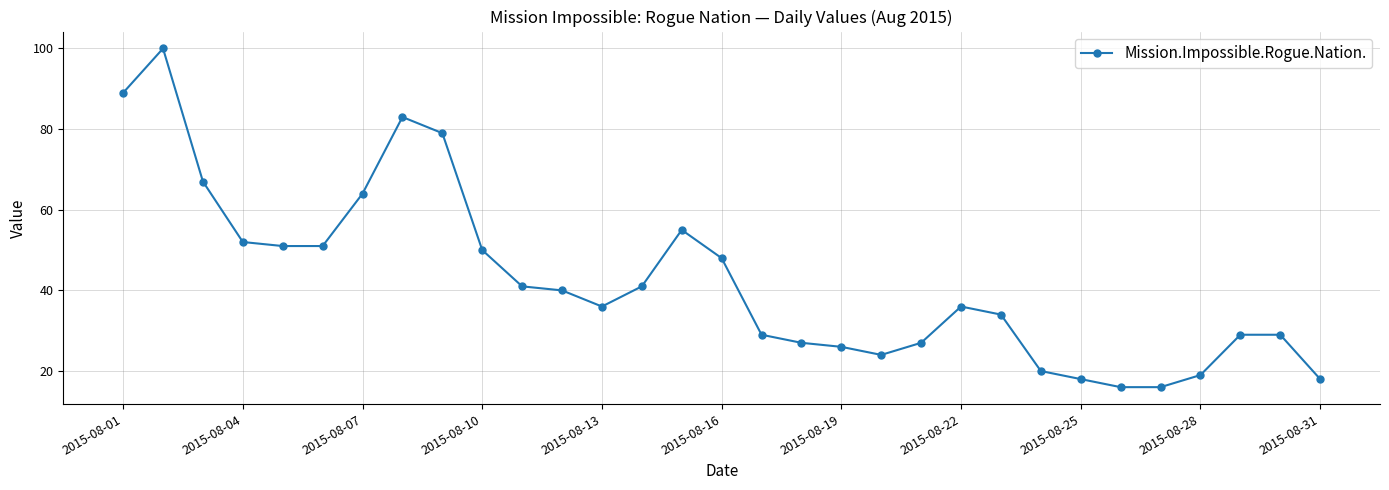

True or false: the data has more than 2 interior local peaks.

True